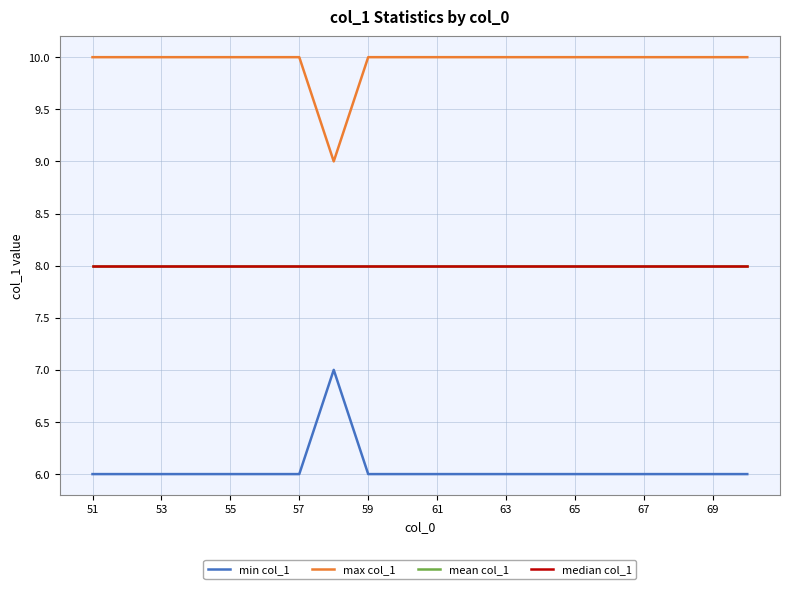

True or false: min col_1 and mean col_1 cross at least once.

False